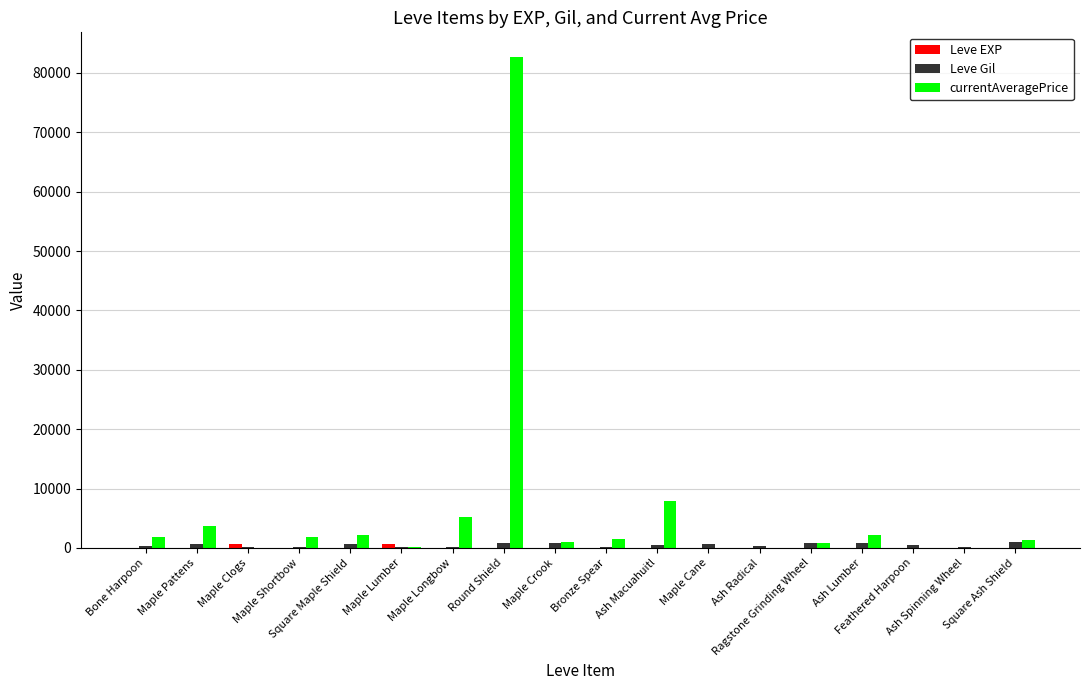

What is the greatest value displayed?

82714